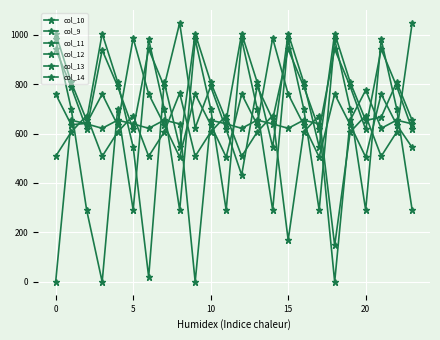

Reading left to right, transcribe all the data shown in this chart.

col_10: 941.3	788.9	616.7	937.7	790.7	616.7	941.3	790.7	1047.2	622.4	790.7	616.7	432.3	790.7	656.9	941.3	790.7	616.7	941.3	790.7	616.7	941.3	790.7	616.7
col_9: 759.5	635.5	640.9	759.5	633.7	985.3	759.5	635.5	504.7	759.5	635.5	504.7	759.5	635.5	985.3	759.5	635.5	504.7	759.5	635.5	504.7	759.5	635.5	543.4
col_11: 507.6	605.9	672.8	507.6	605.9	672.8	507.6	605.9	763.2	507.6	605.9	672.8	507.6	605.9	672.8	169.0	605.9	672.8	147.2	605.9	672.8	507.6	605.9	1047.1
col_12: 0.0	654.0	638.9	620.9	654.0	638.9	620.9	654.0	638.9	0.0	654.0	638.9	620.9	654.0	638.9	620.9	654.0	638.9	0.0	654.0	775.1	620.9	654.0	638.9
col_13: 1004.2	807.6	653.1	1004.2	807.6	545.3	19.7	807.6	545.3	1004.2	807.6	653.1	1004.2	807.6	545.3	1004.2	807.6	545.3	1004.2	807.6	653.1	665.6	807.6	653.1
col_14: 980.9	700.6	290.0	0.0	700.6	290.0	980.9	700.6	290.0	980.9	700.6	290.0	980.9	700.6	290.0	980.9	700.6	290.0	980.9	700.6	290.0	980.9	700.6	290.0